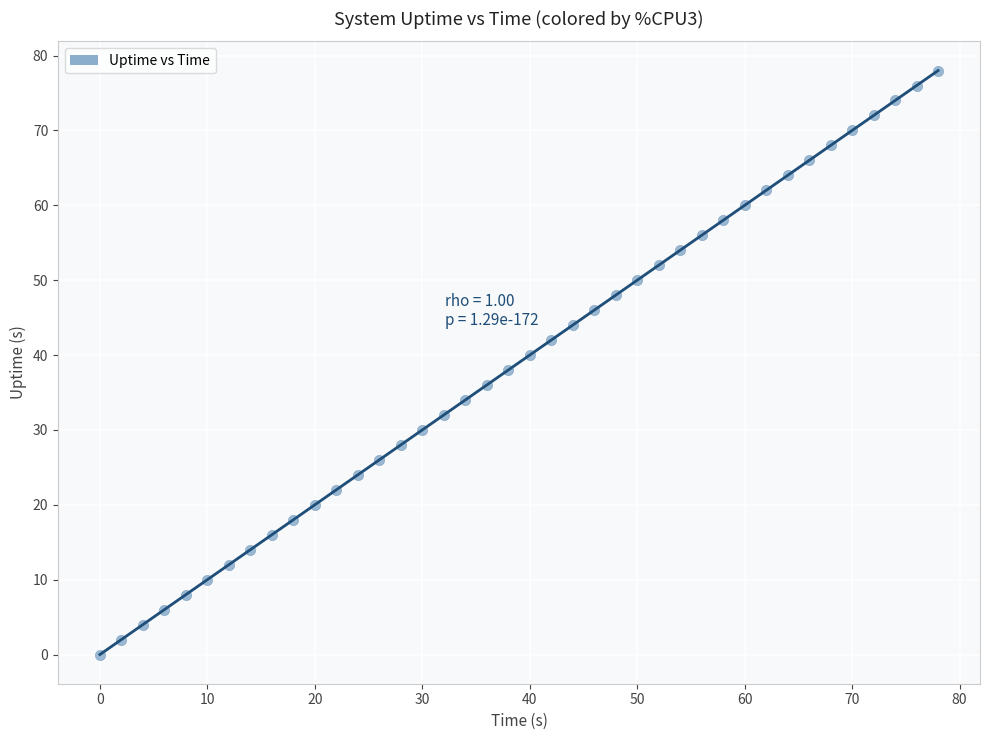

What is the range of Y values (max minus min)?

78